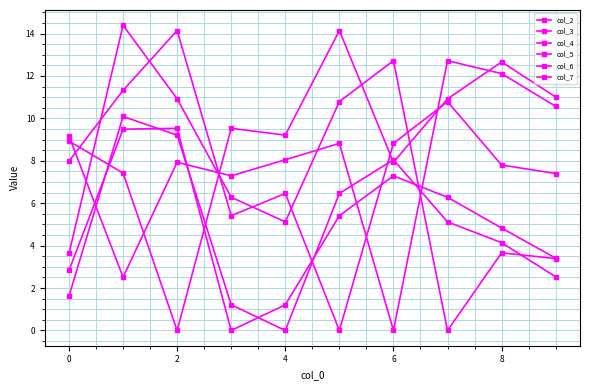

In col_5, how many points are higher than both neighbors (excluding endpoints)?

3